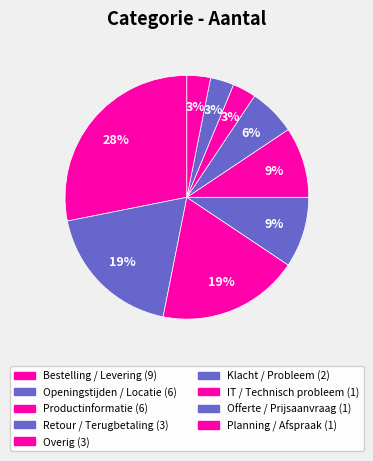

Count the number of slices in the pie.

9